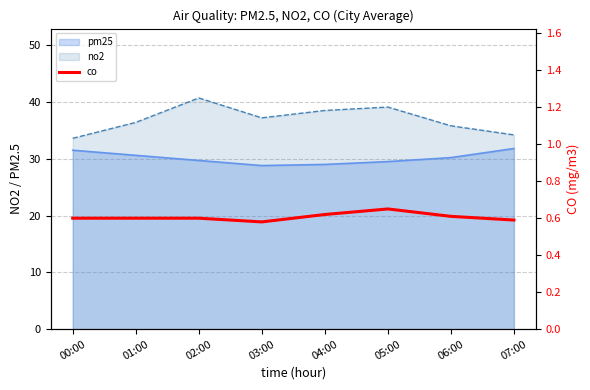

At which category does the data reach its first local peak?

05:00